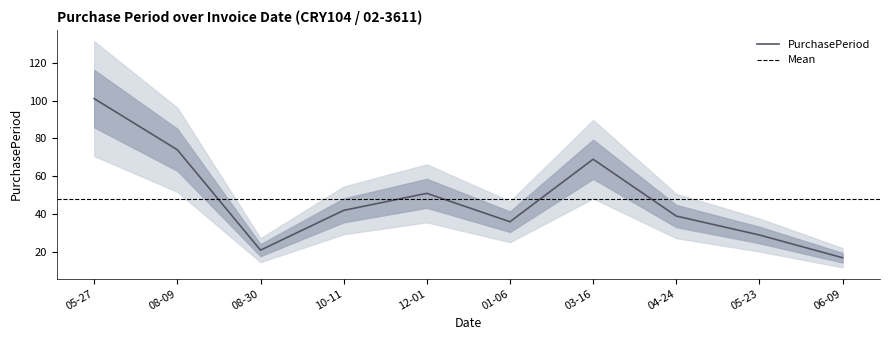

How many points are higher than both their immediate neighbors (excluding endpoints)?

2